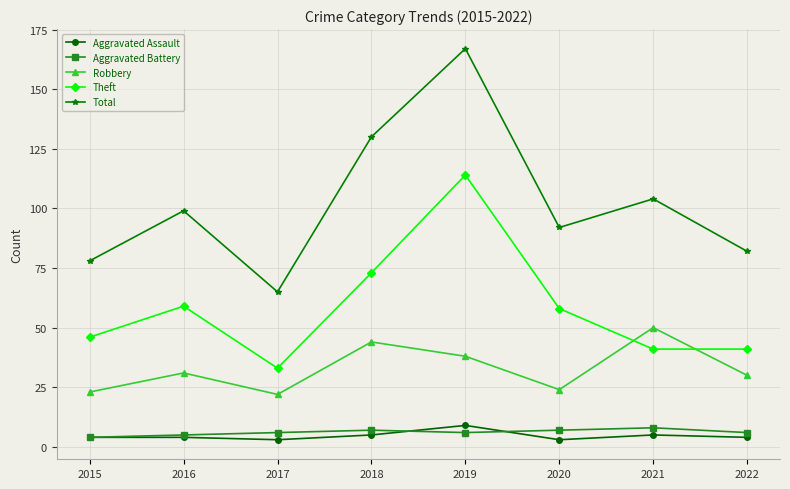

Reading left to right, transcribe all the data shown in this chart.

Aggravated Assault: 2015=4	2016=4	2017=3	2018=5	2019=9	2020=3	2021=5	2022=4
Aggravated Battery: 2015=4	2016=5	2017=6	2018=7	2019=6	2020=7	2021=8	2022=6
Robbery: 2015=23	2016=31	2017=22	2018=44	2019=38	2020=24	2021=50	2022=30
Theft: 2015=46	2016=59	2017=33	2018=73	2019=114	2020=58	2021=41	2022=41
Total: 2015=78	2016=99	2017=65	2018=130	2019=167	2020=92	2021=104	2022=82